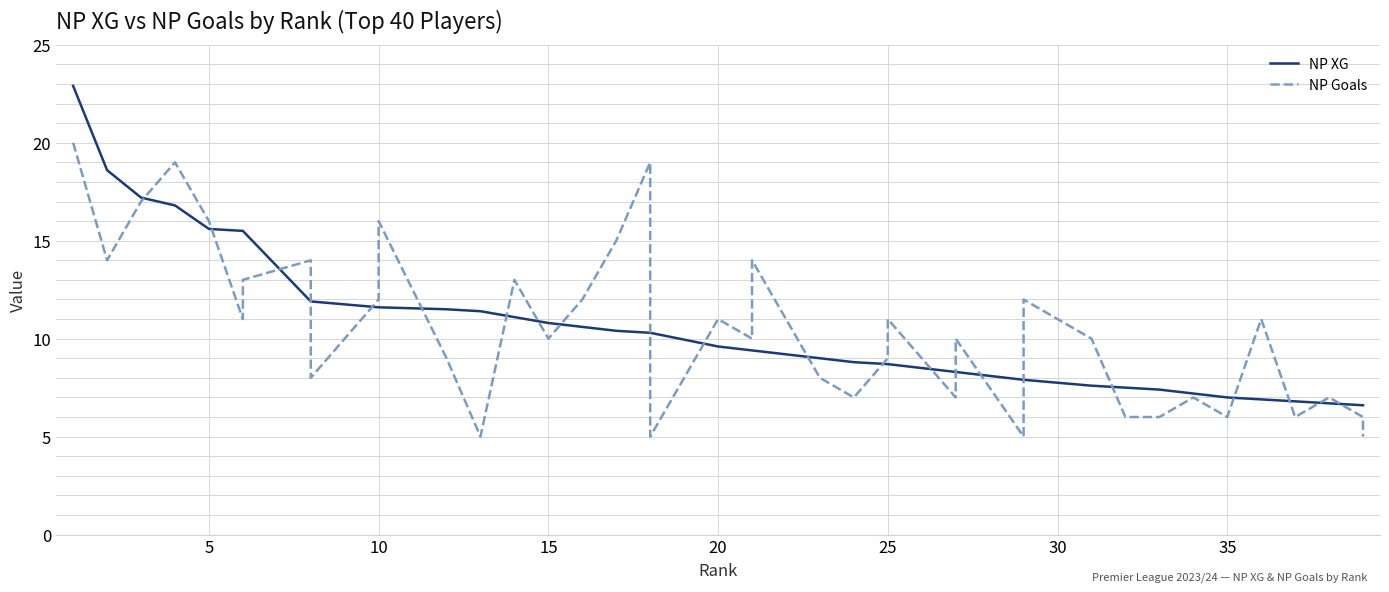

What is the smallest value displayed?

5.0